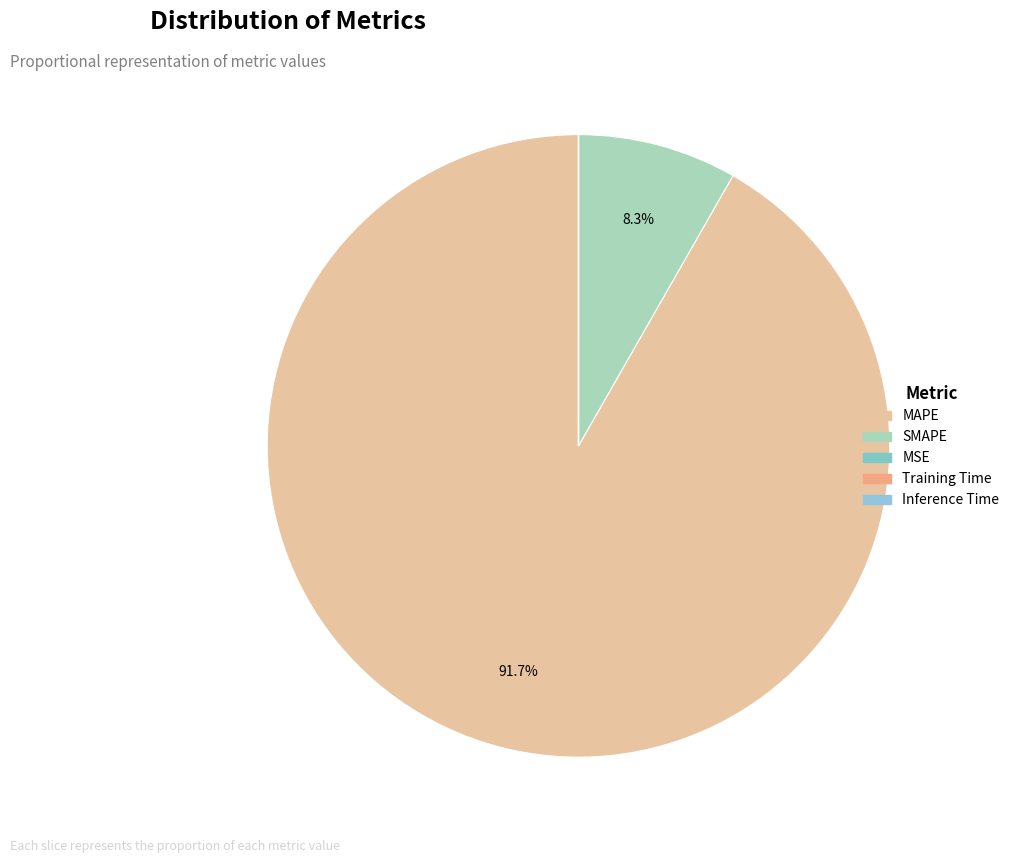

To the nearest percent, what percentage of the pie is MAPE?

92%